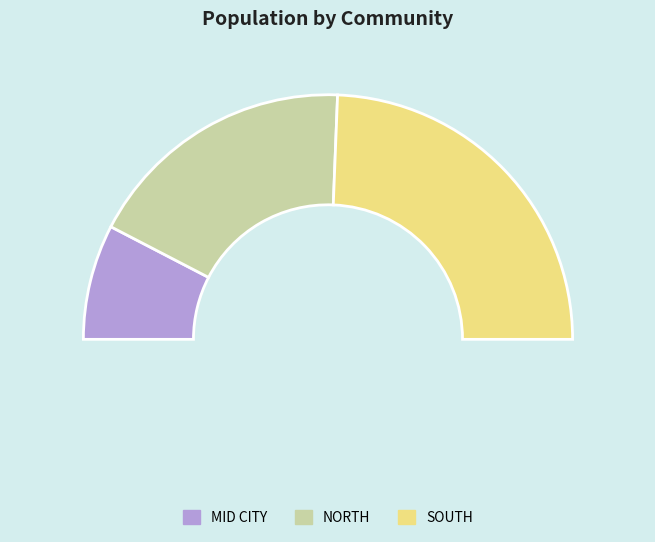

True or false: SOUTH accounts for 19% of the total.

False